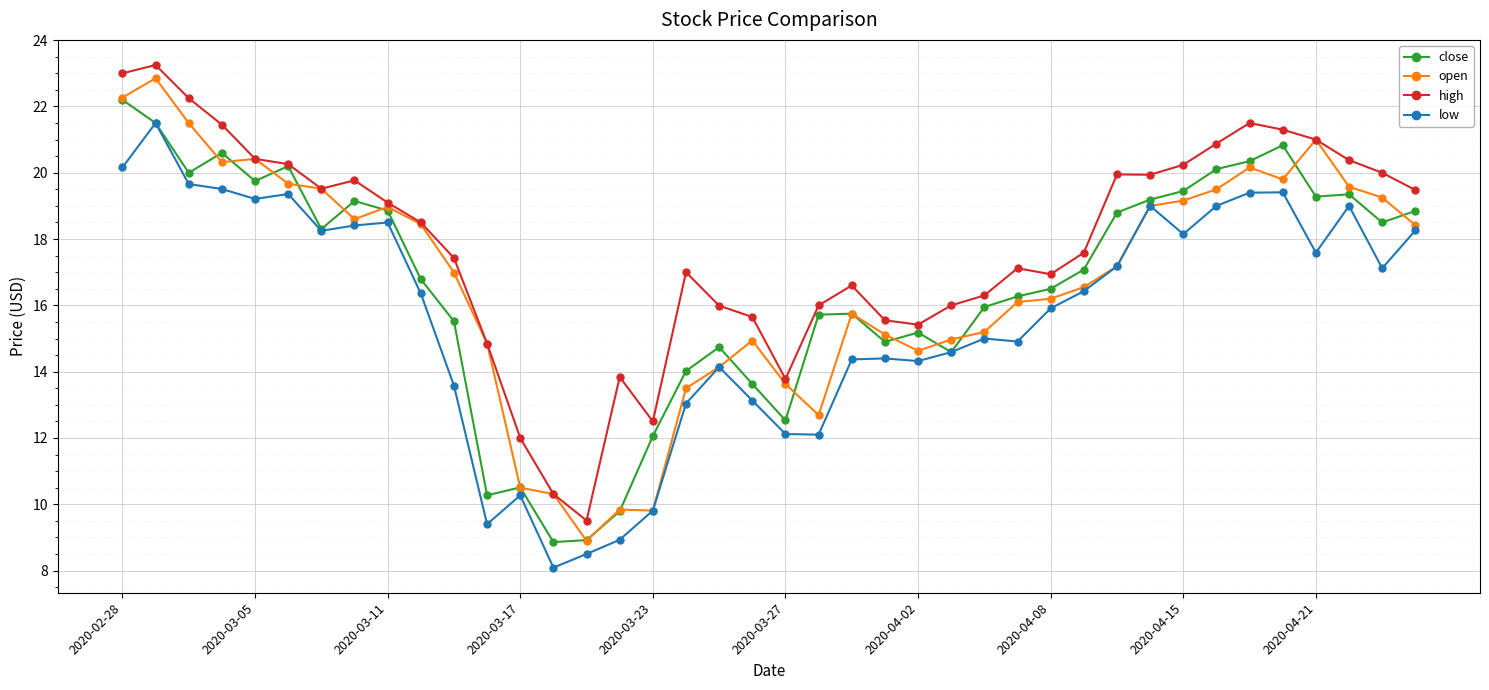

What is the sum of all close values?

664.9